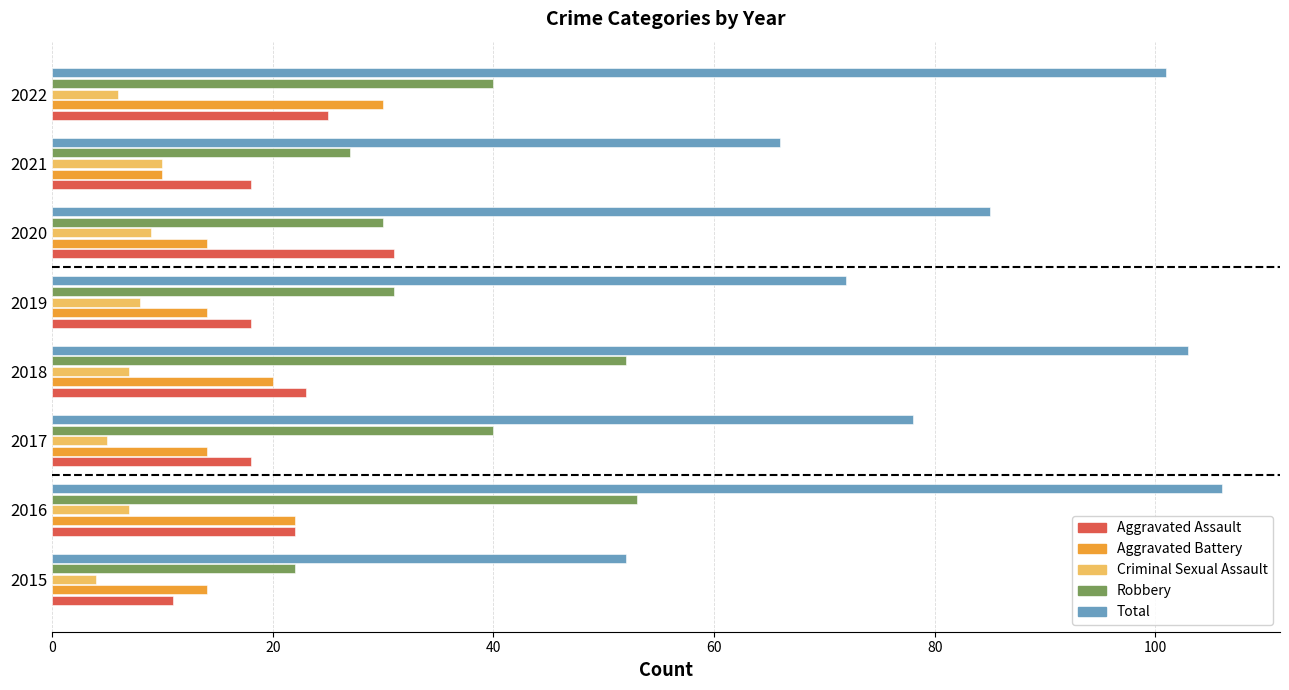

What is the smallest value displayed?

4